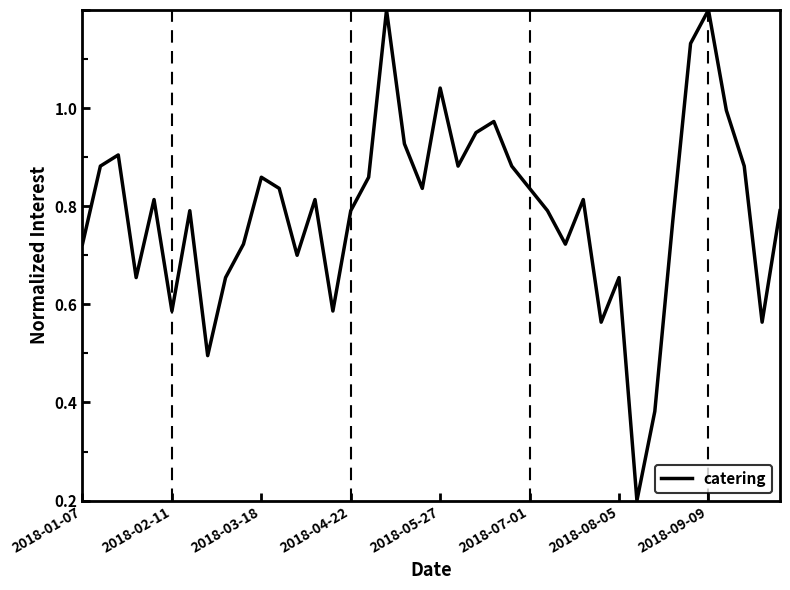

Is this an area chart (filled region under the line)?

No